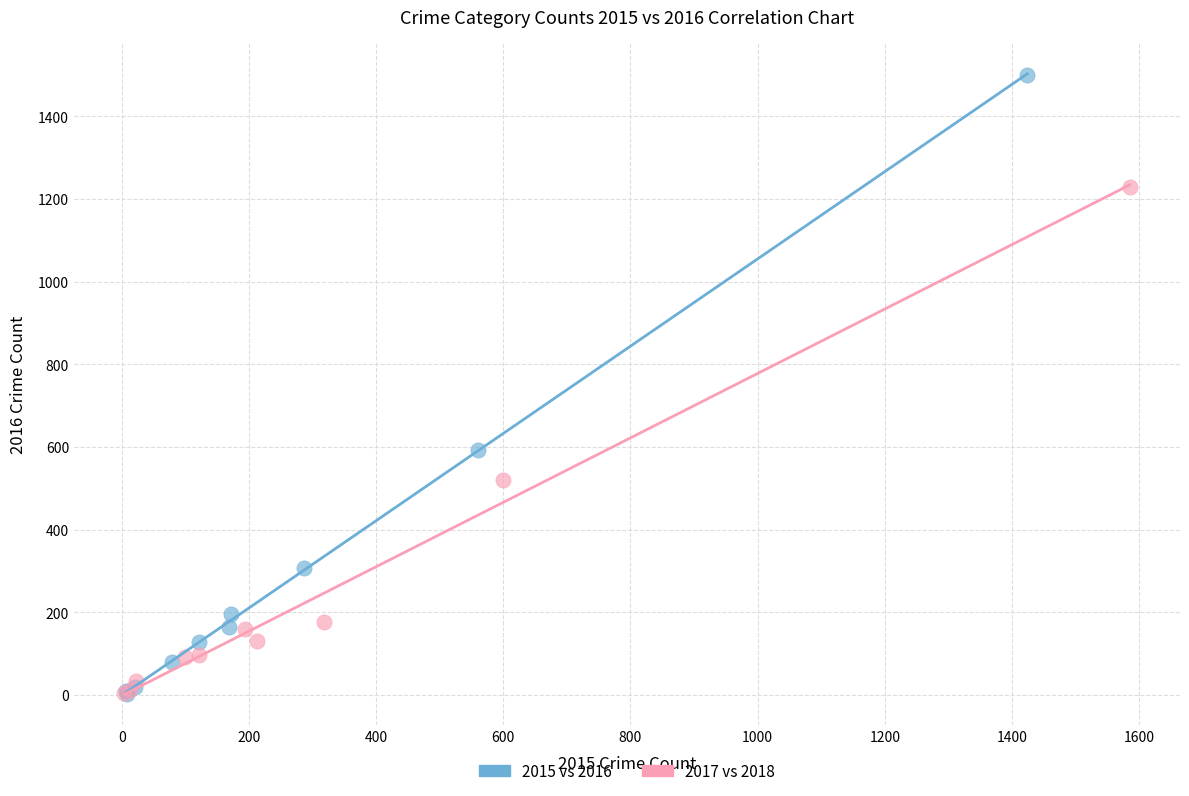

Which series has the widest spread of Y values?

2015 vs 2016